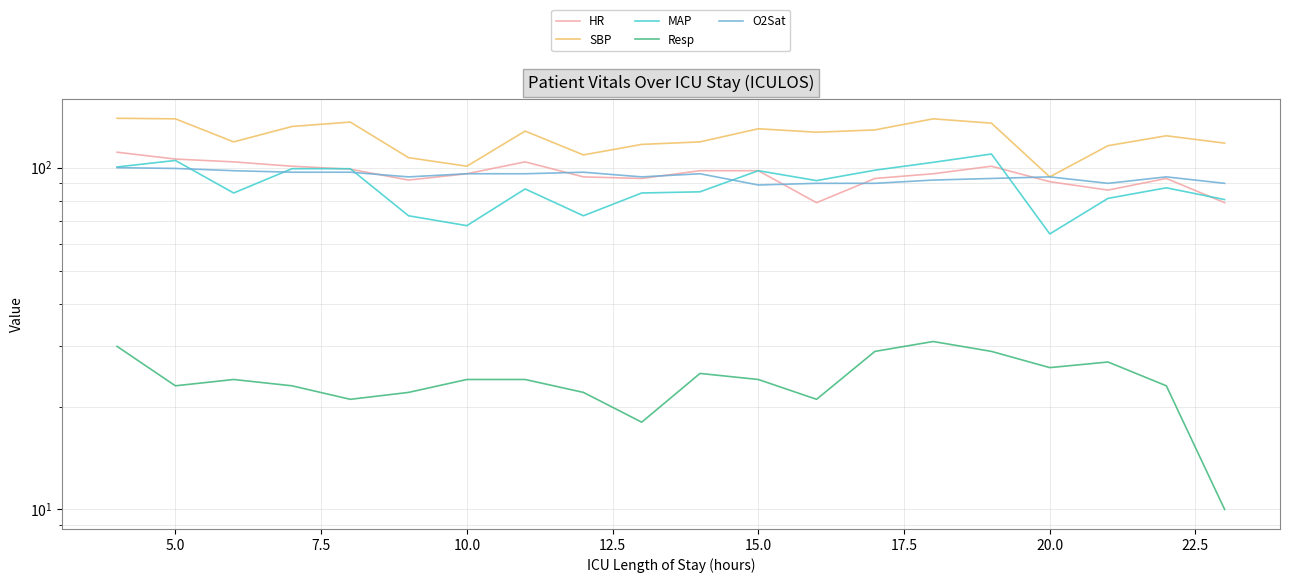

How many categories are shown in the chart?

20